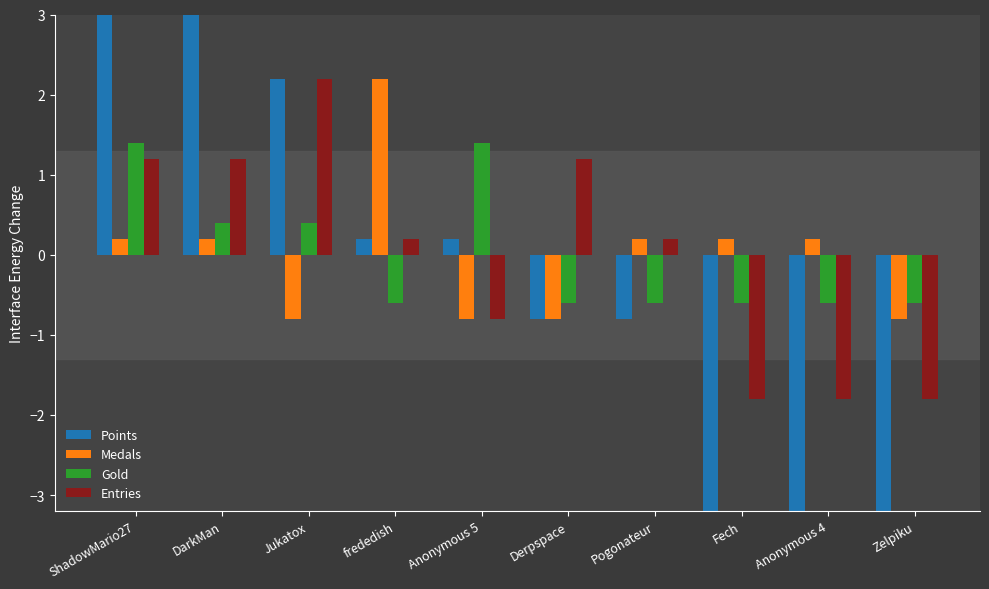

What are all the series names shown in the legend?

Points, Medals, Gold, Entries